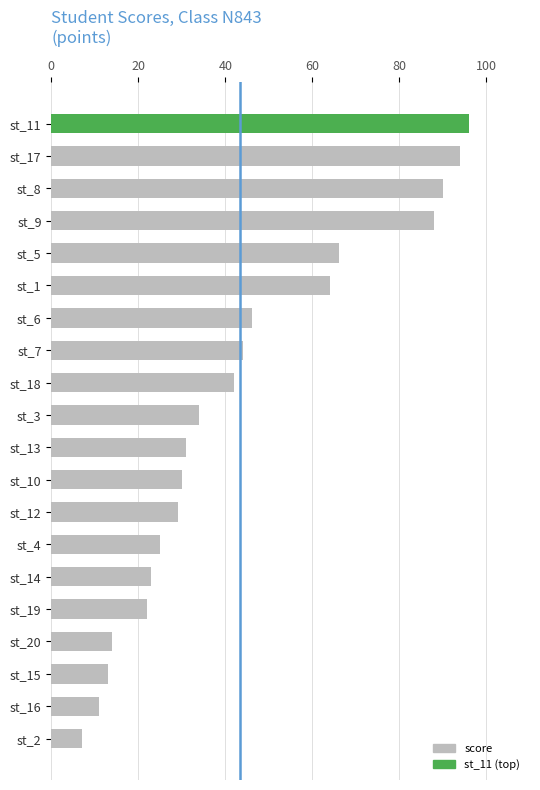

At which label is the value closest to 51?

st_6